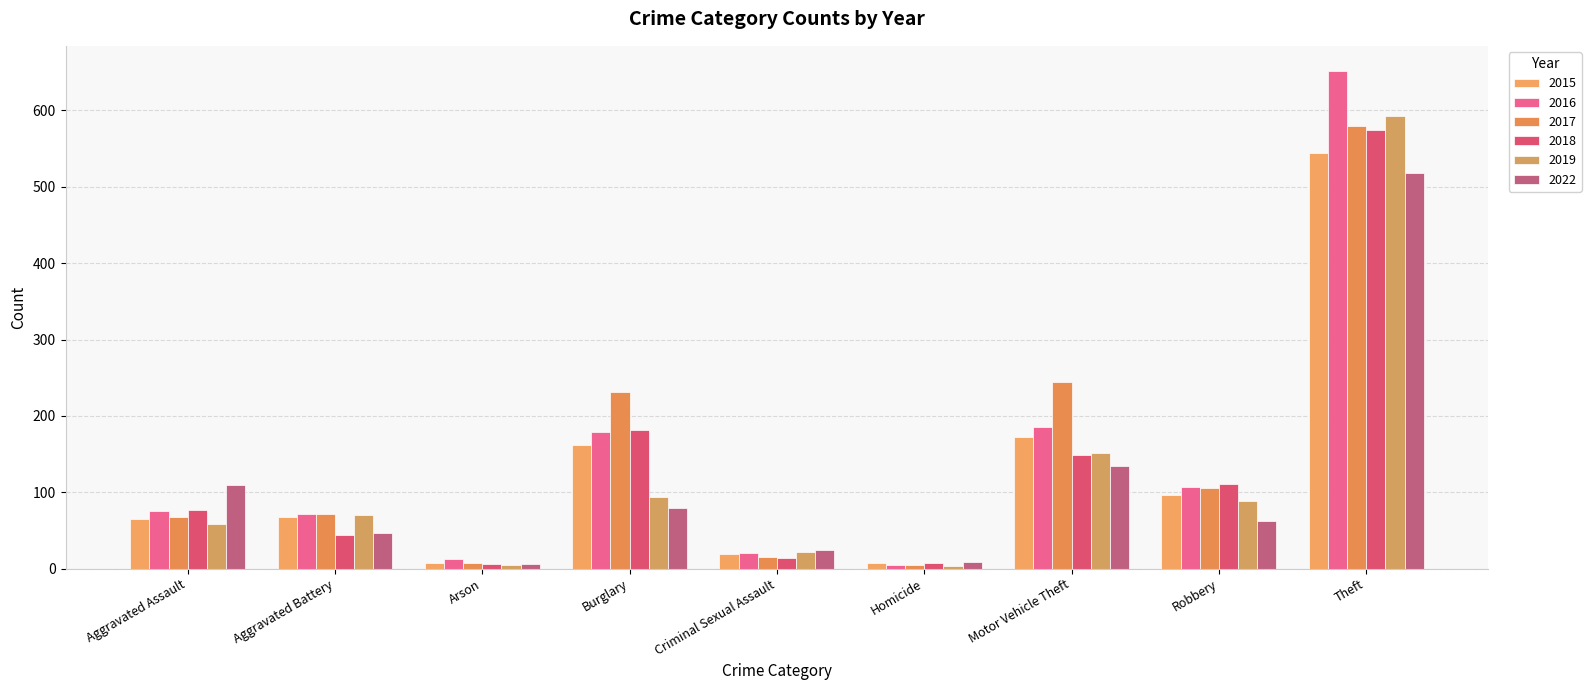

What position from the right is Aggravated Battery?

8